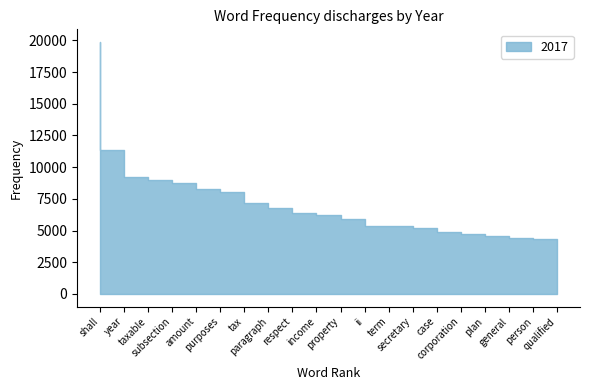

What is the minimum value shown in the chart?

4311